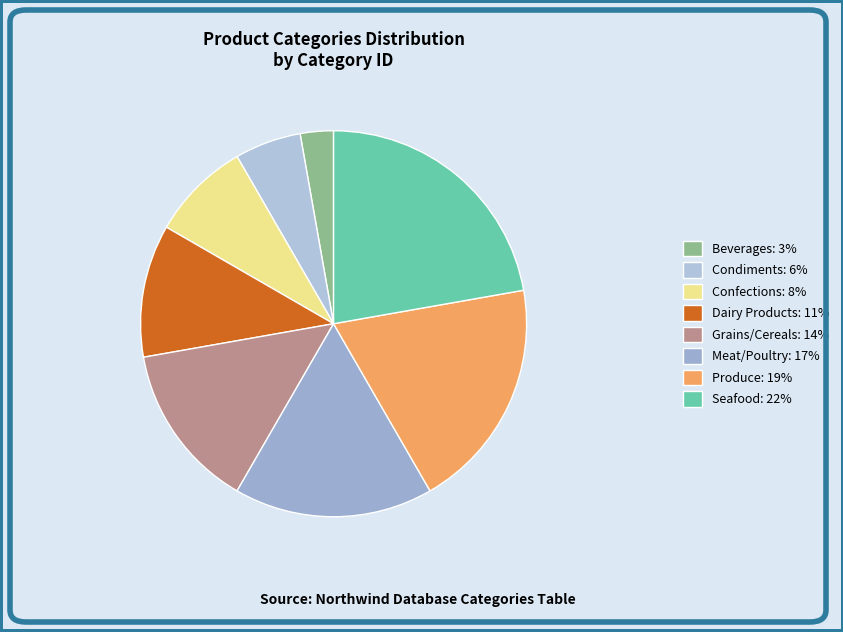

To the nearest percent, what is the average slice percentage?

12%